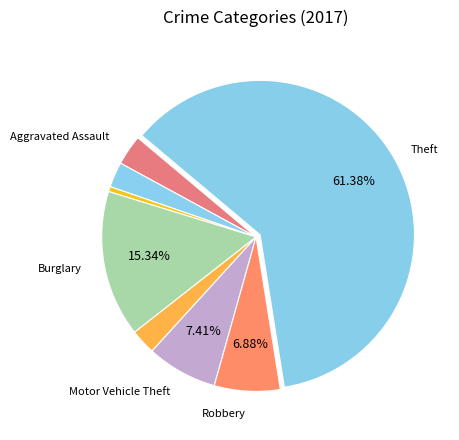

To the nearest percent, what is the difference between the largest and smallest slice percentages?

61%